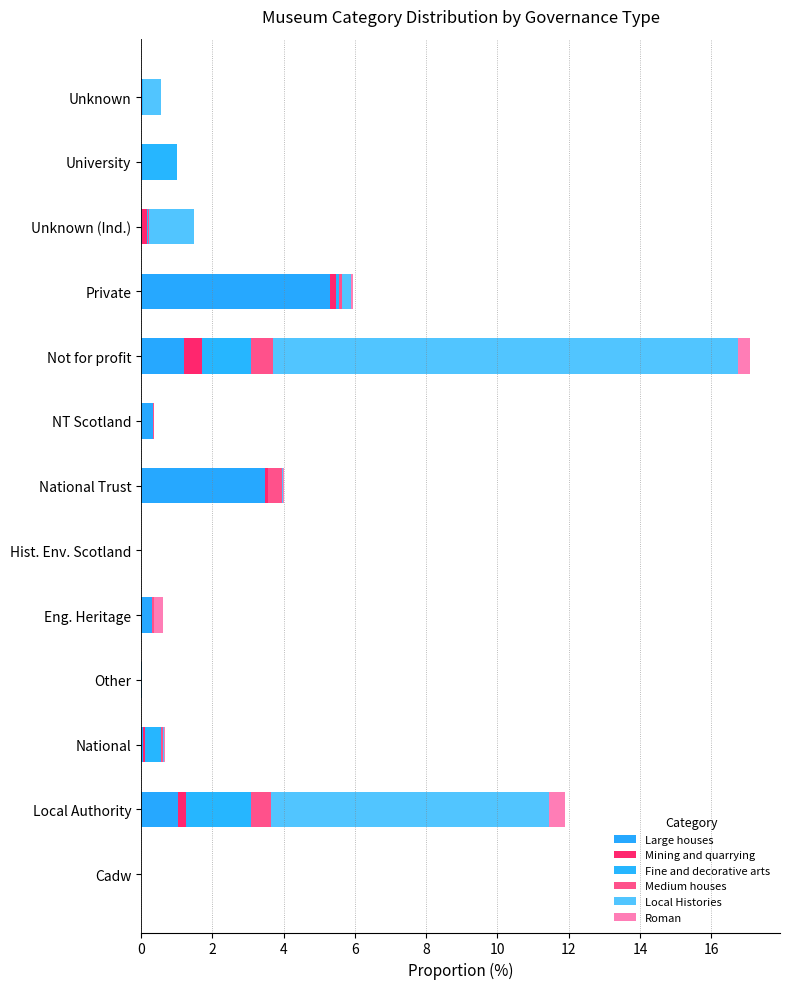

How many distinct data groups are displayed?

6